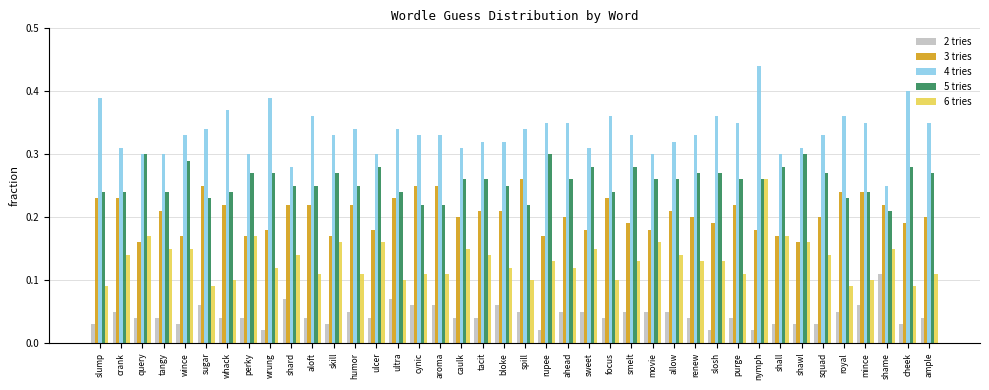

What is the sum of all 5 tries values?

10.3